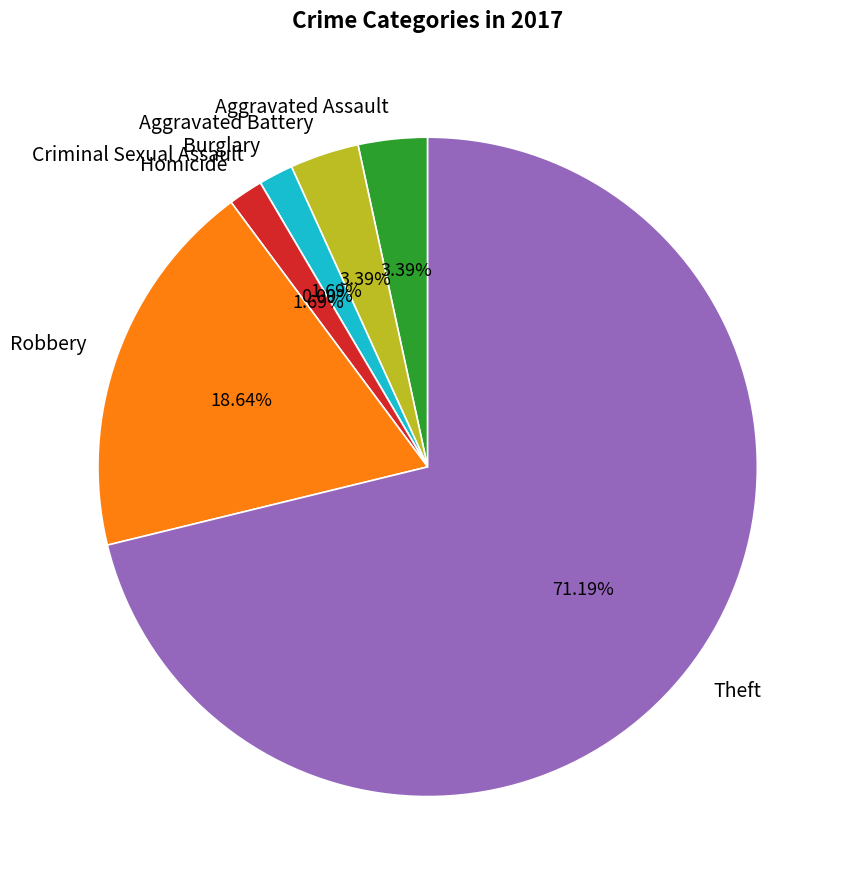

To the nearest percent, what is the difference between the largest and smallest slice percentages?

71%